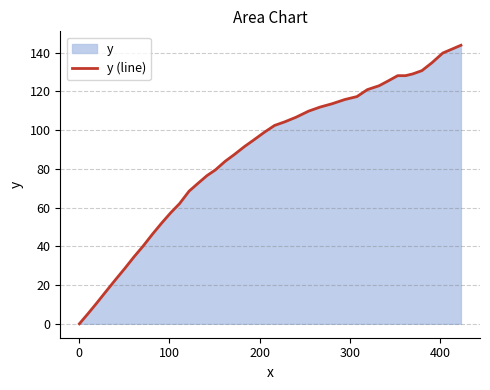

How many values are below 98?

20